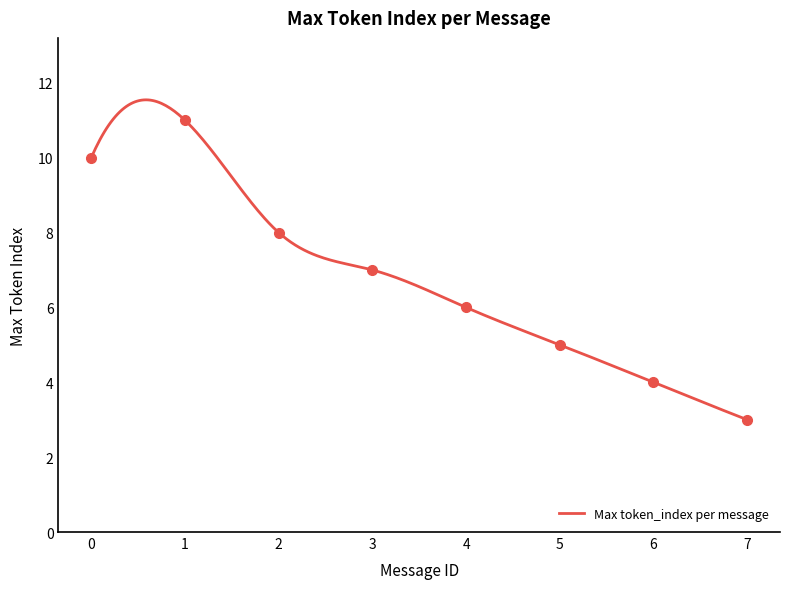

What is the sum of the values at 1 and 0?

21